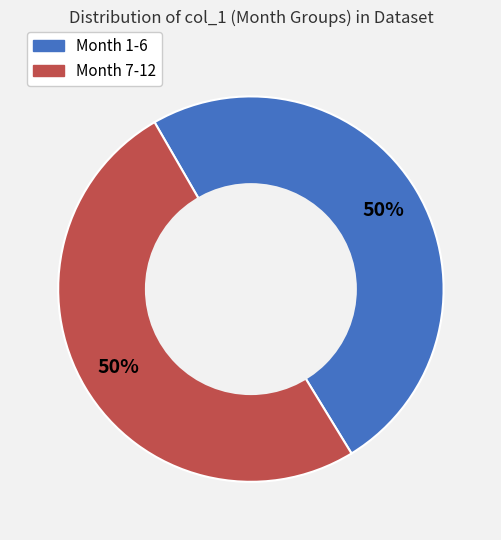

To the nearest percent, what is the average slice percentage?

50%